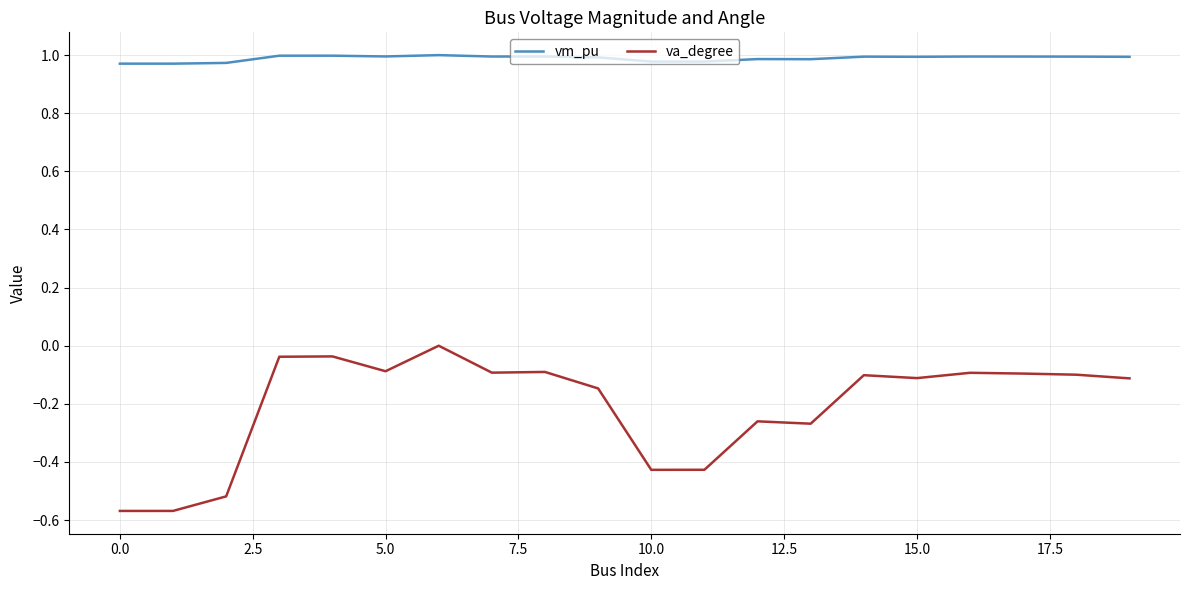

Rank the series by their maximum value, from lowest to highest.

va_degree, vm_pu